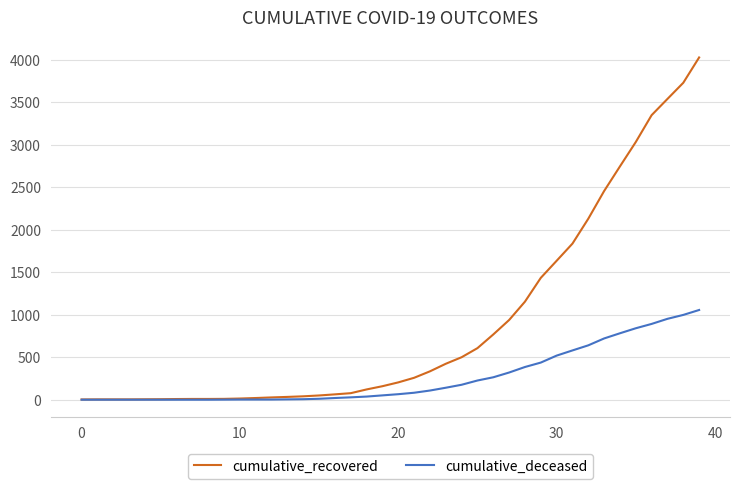

What is the sum of all cumulative_recovered values?

35770